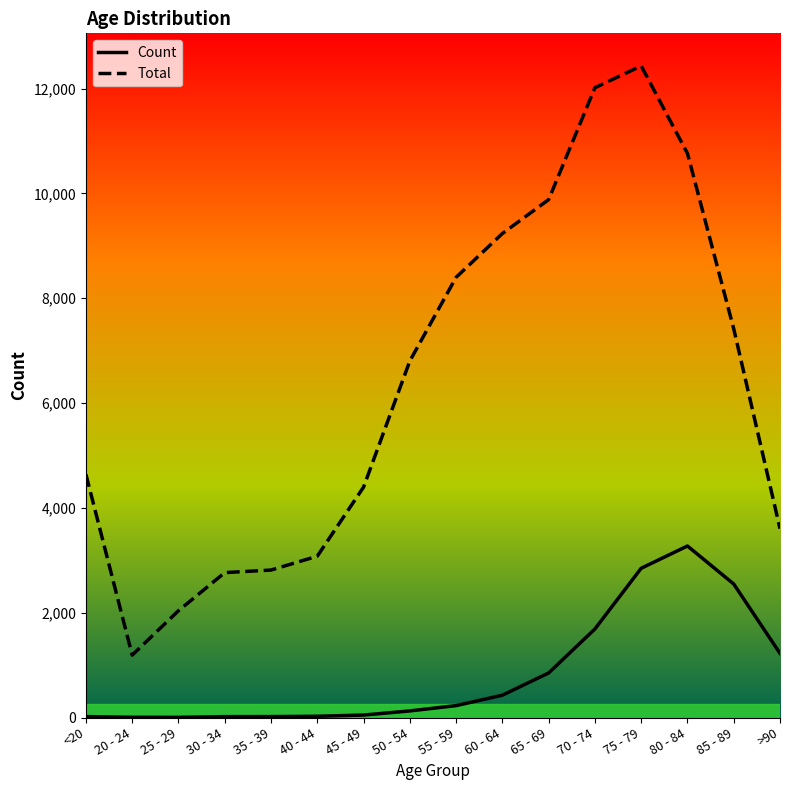

At which category does the chart reach its peak across all series?

75 - 79